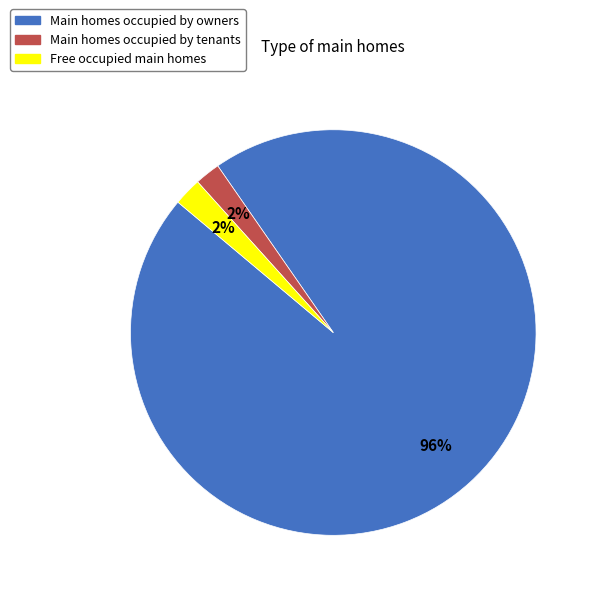

Is there any slice that represents more than half of the pie?

Yes